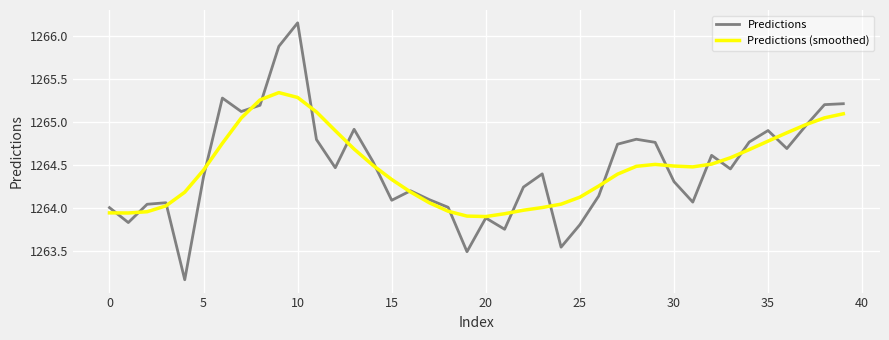

Which series has the widest spread of values?

Predictions